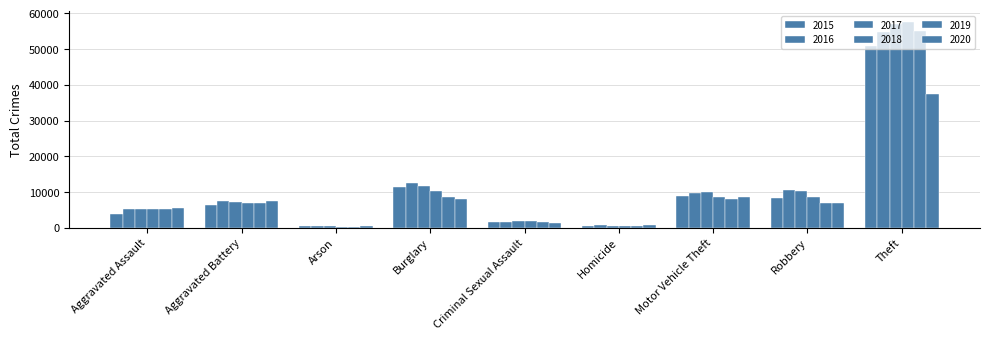

What value does the 2019 series have at Robbery?

6998